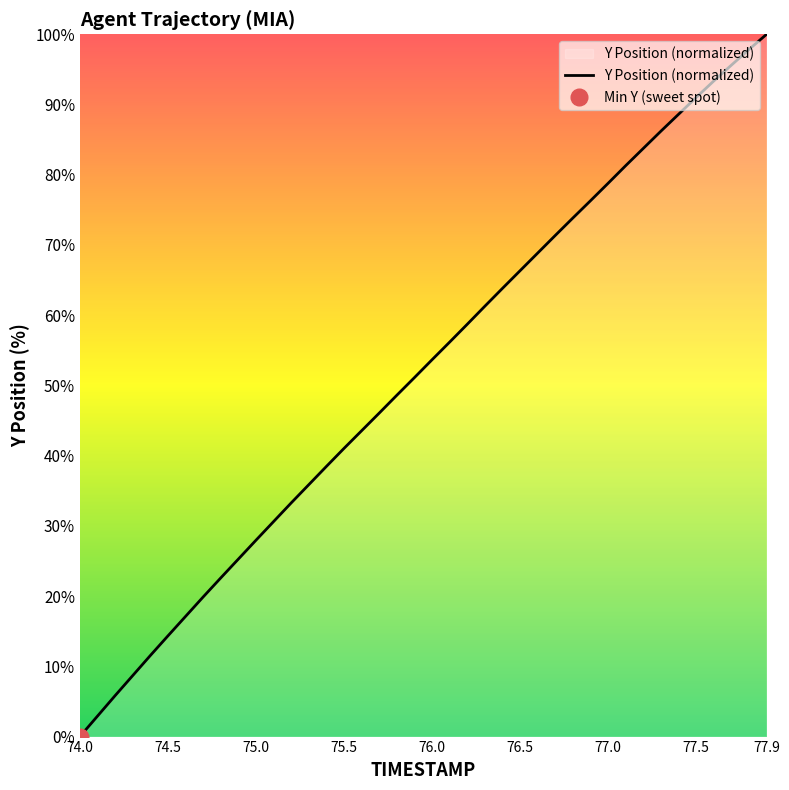

Reading left to right, extract all data points from this chart.

74.0=0.0	74.1=2.9	74.2=5.8	74.3=8.7	74.4=11.5	74.5=14.3	74.6=17.1	74.7=19.9	74.8=22.6	74.9=25.3	75.0=28.0	75.1=30.6	75.2=33.3	75.3=35.9	75.4=38.5	75.5=41.0	75.6=43.5	75.7=46.1	75.8=48.6	75.9=51.1	76.0=53.7	76.1=56.2	76.2=58.7	76.3=61.3	76.4=63.8	76.5=66.3	76.6=68.8	76.7=71.4	76.8=73.8	76.9=76.3	77.0=78.8	77.1=81.3	77.2=83.8	77.3=86.2	77.4=88.6	77.5=91.0	77.6=93.3	77.7=95.6	77.8=97.8	77.9=100.0